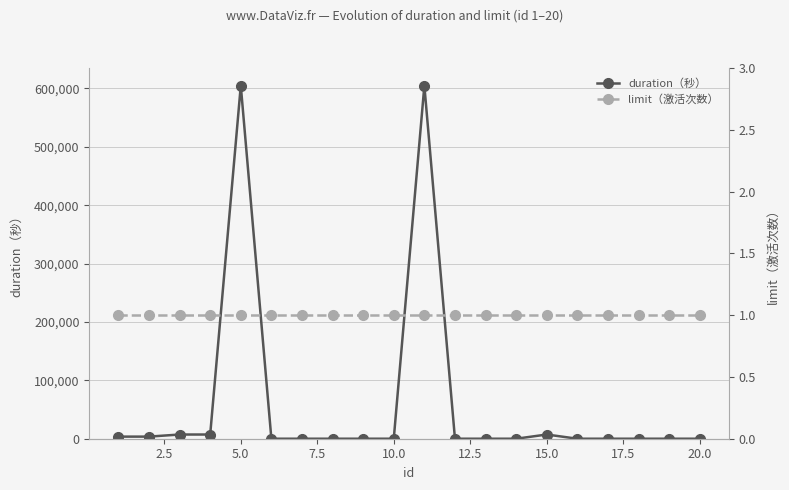

Which series has the largest total across all categories?

duration（秒）